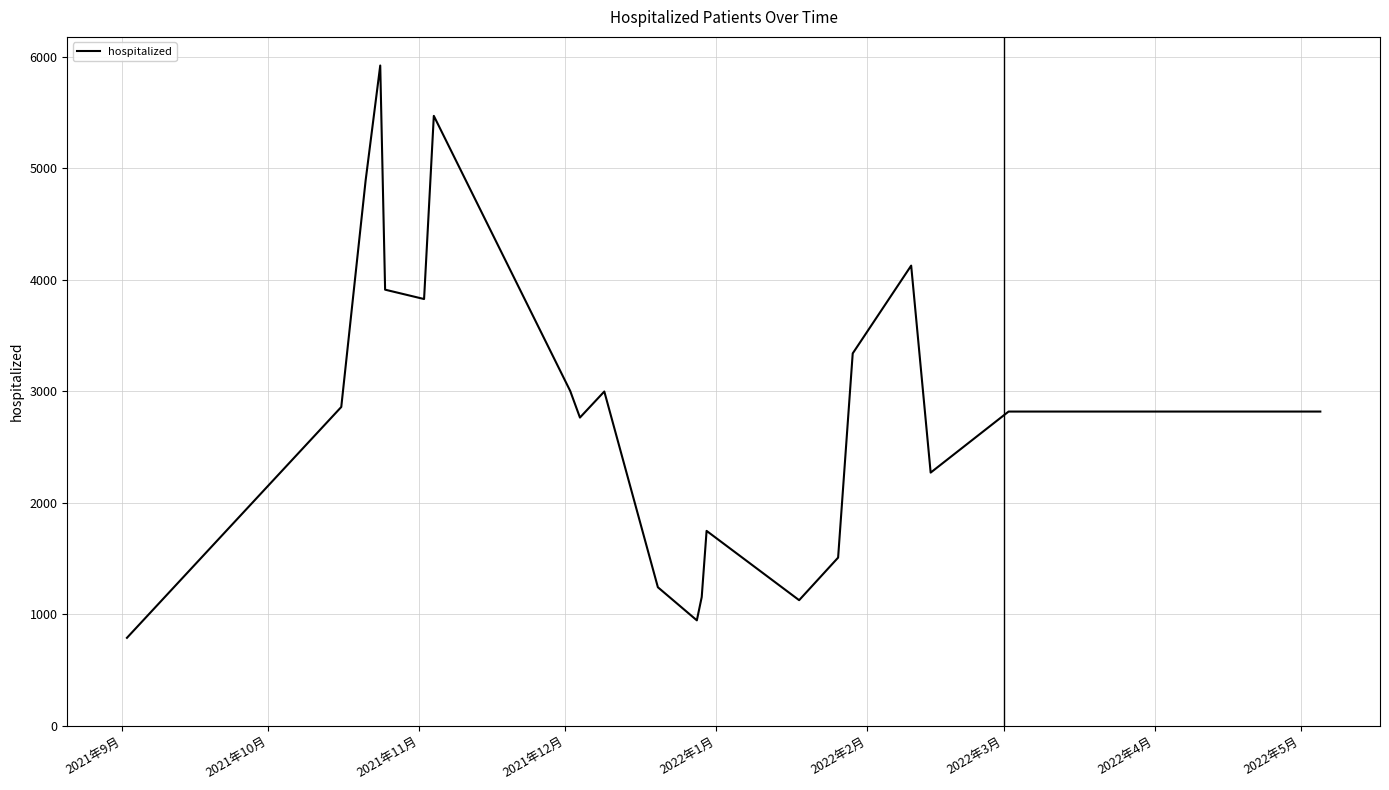

What is the difference between the maximum and minimum values?

5137